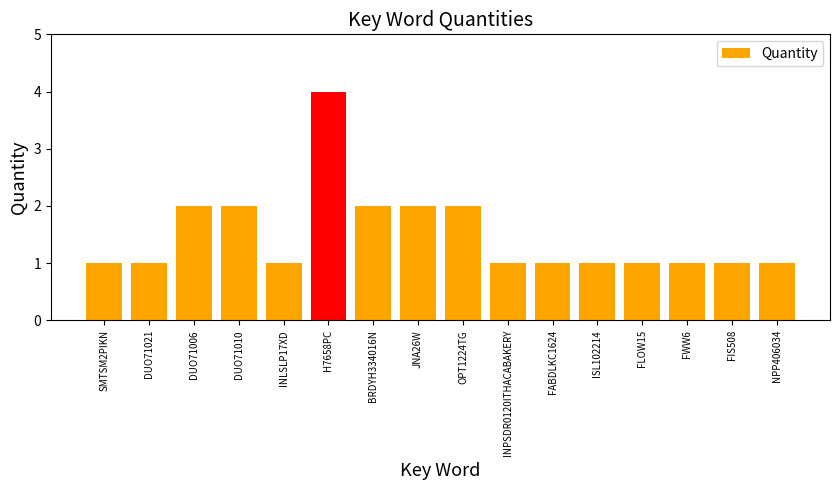

What position from the left is FIS508?

15